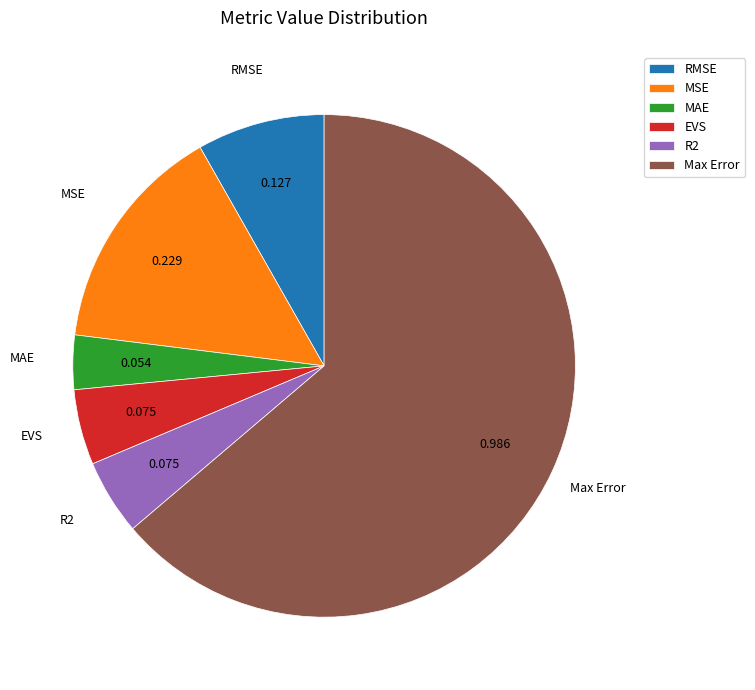

Does Max Error account for over 50% of the chart?

Yes